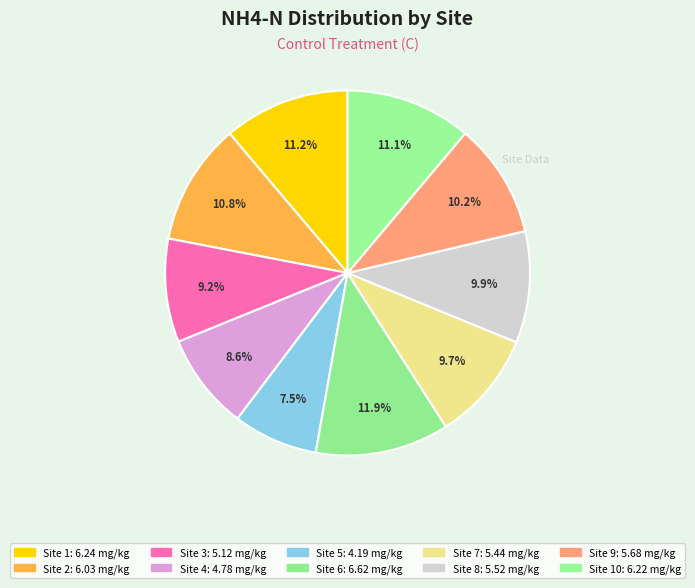

How many segments does this pie chart have?

10